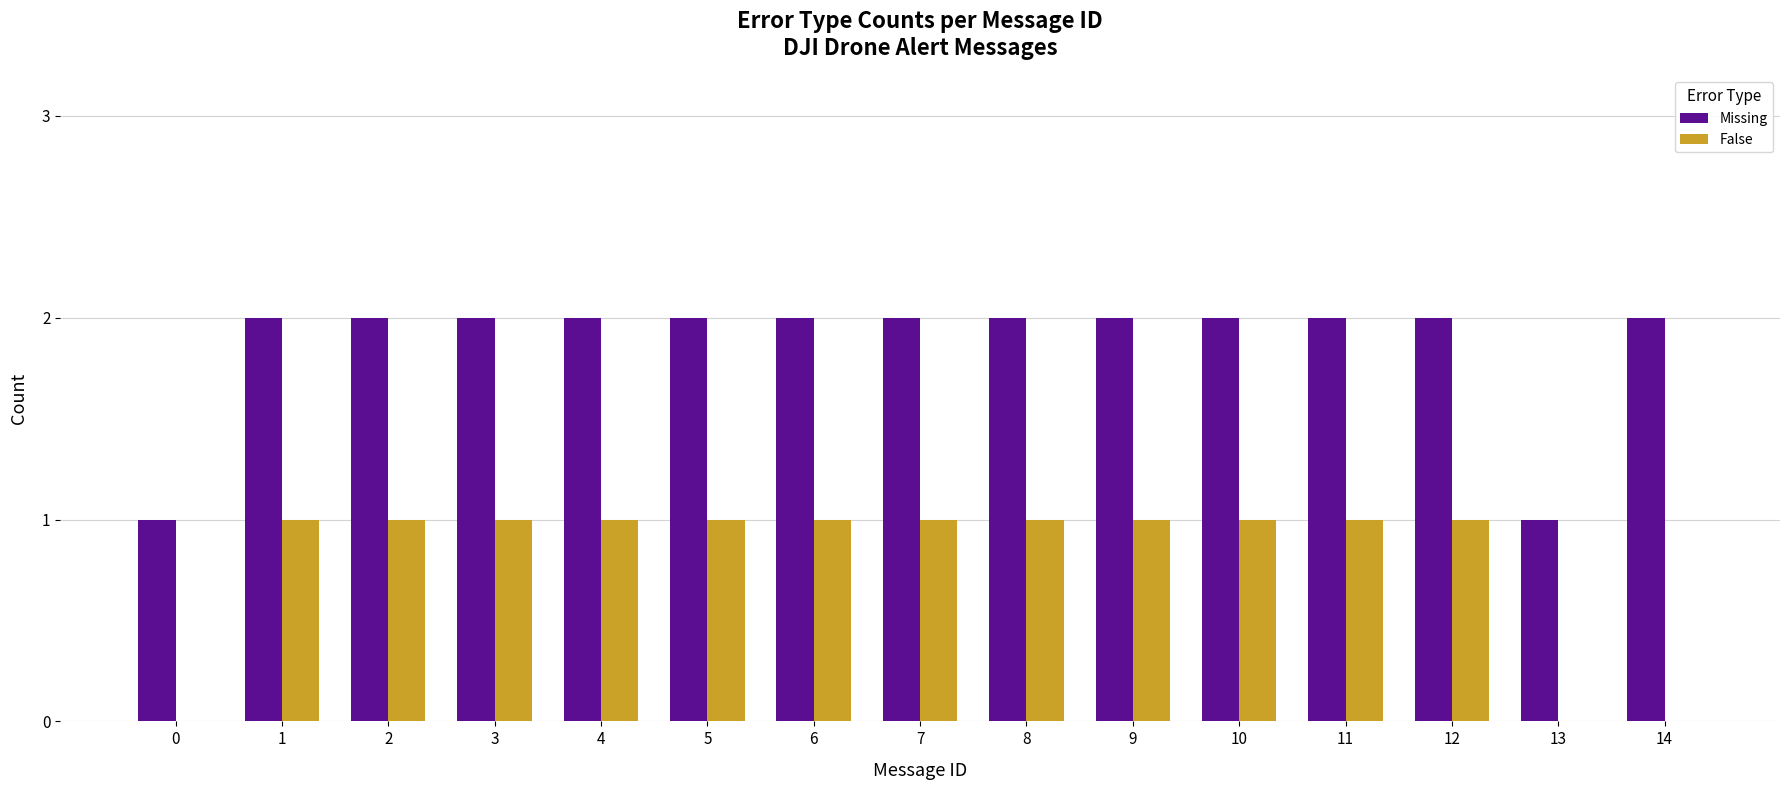

Reading left to right, transcribe all the data shown in this chart.

Missing: 1	2	2	2	2	2	2	2	2	2	2	2	2	1	2
False: 0	1	1	1	1	1	1	1	1	1	1	1	1	0	0